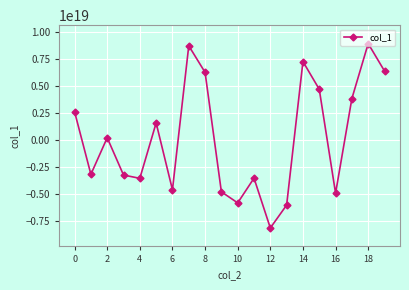

Count the number of data series in this chart.

1